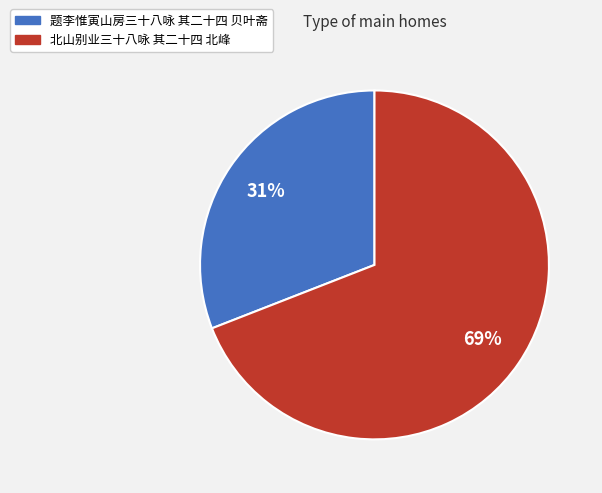

What is the largest slice in the pie chart?

北山别业三十八咏 其二十四 北峰